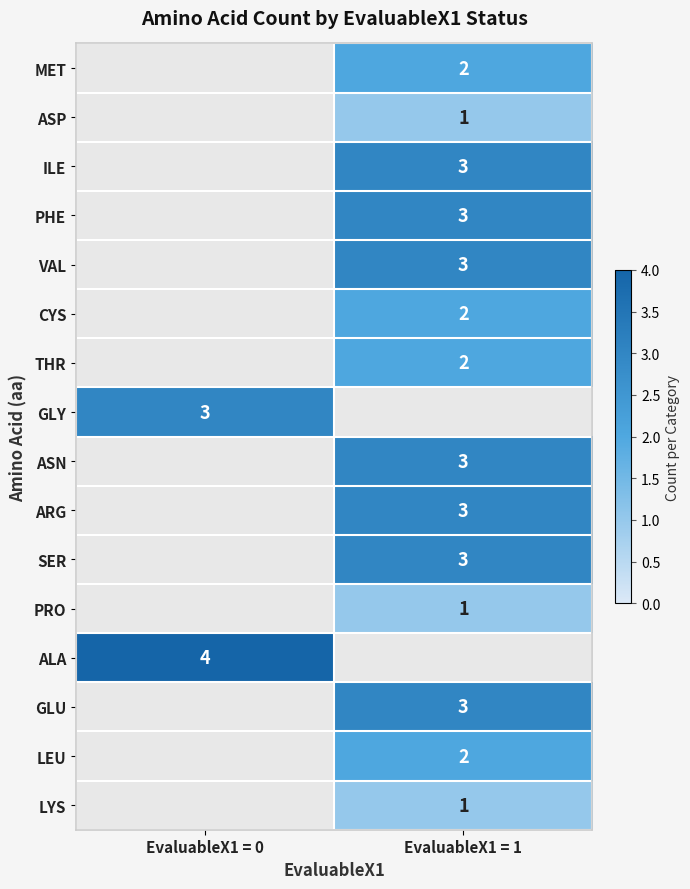

What is the smallest value displayed?

1.0